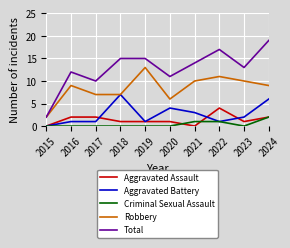

Which category has the highest value in the Robbery series?

2019